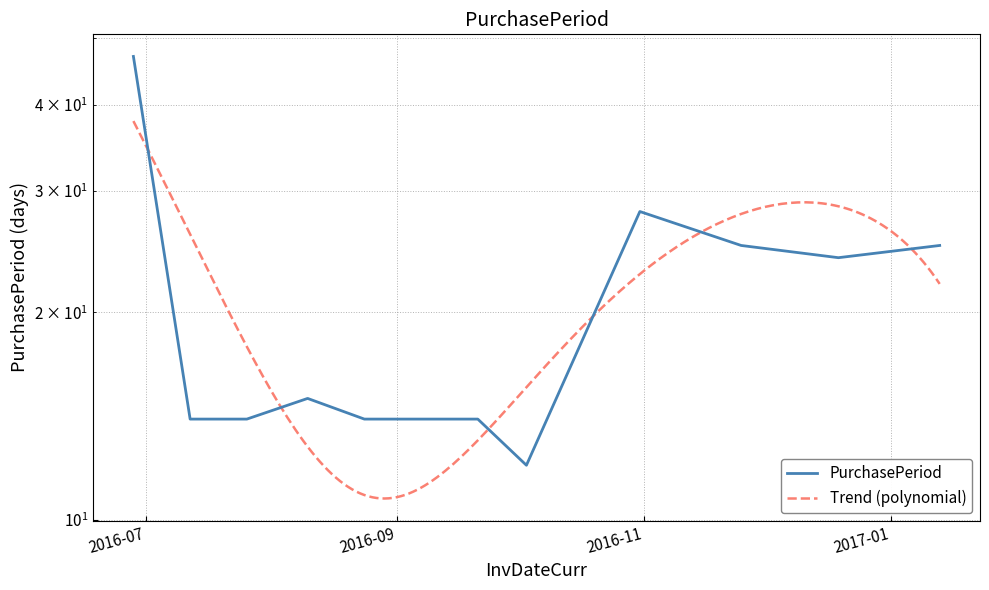

Does the chart have visible grid lines?

Yes